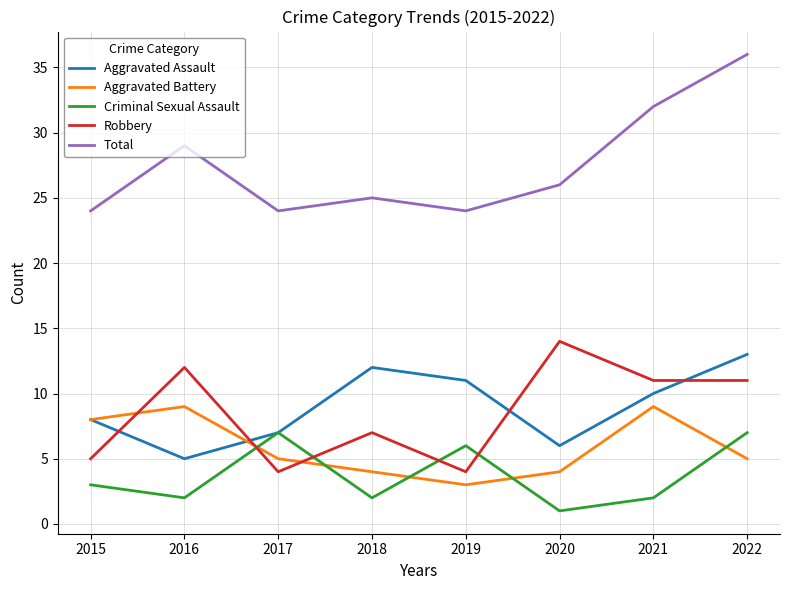

Read the Aggravated Assault value at 2022.

13